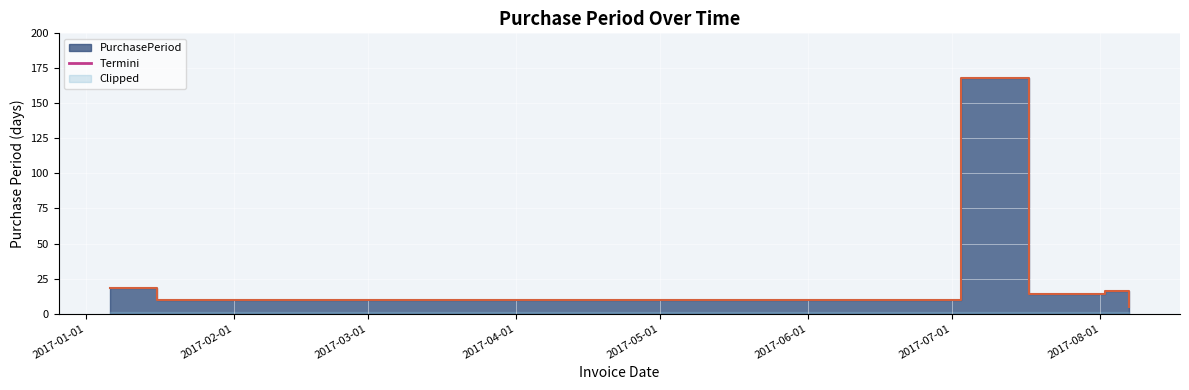

List the labels in order of value, smallest first.

2017-08-07, 2017-01-16, 2017-07-17, 2017-08-02, 2017-01-06, 2017-07-03